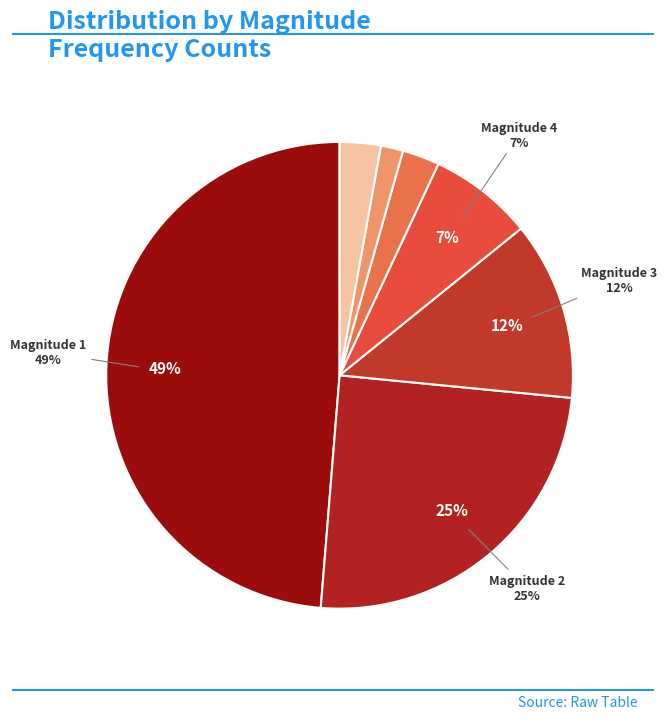

The 6 slice represents 2% of the pie. True or false?

True